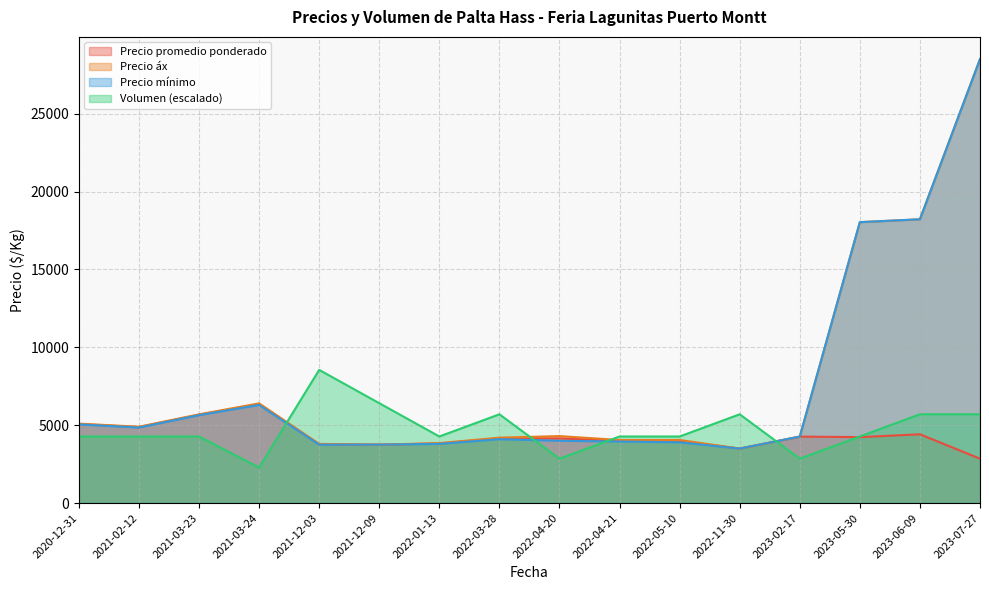

What is the sum of all Precio promedio ponderado values?

68861.7